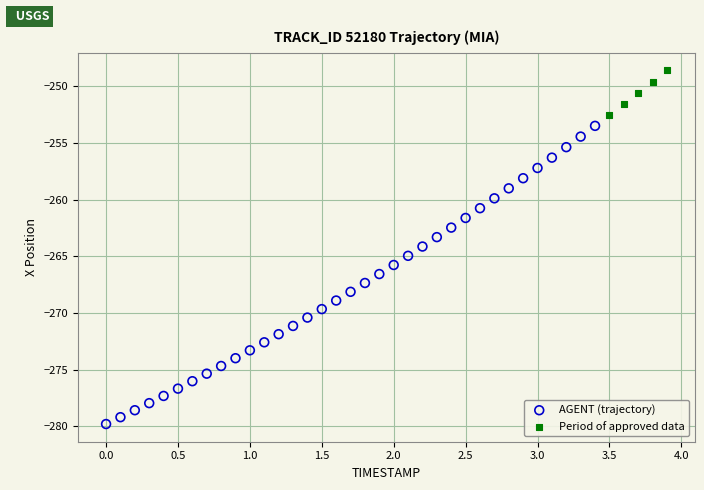

Which series has the largest Y range (max minus min)?

AGENT (trajectory)